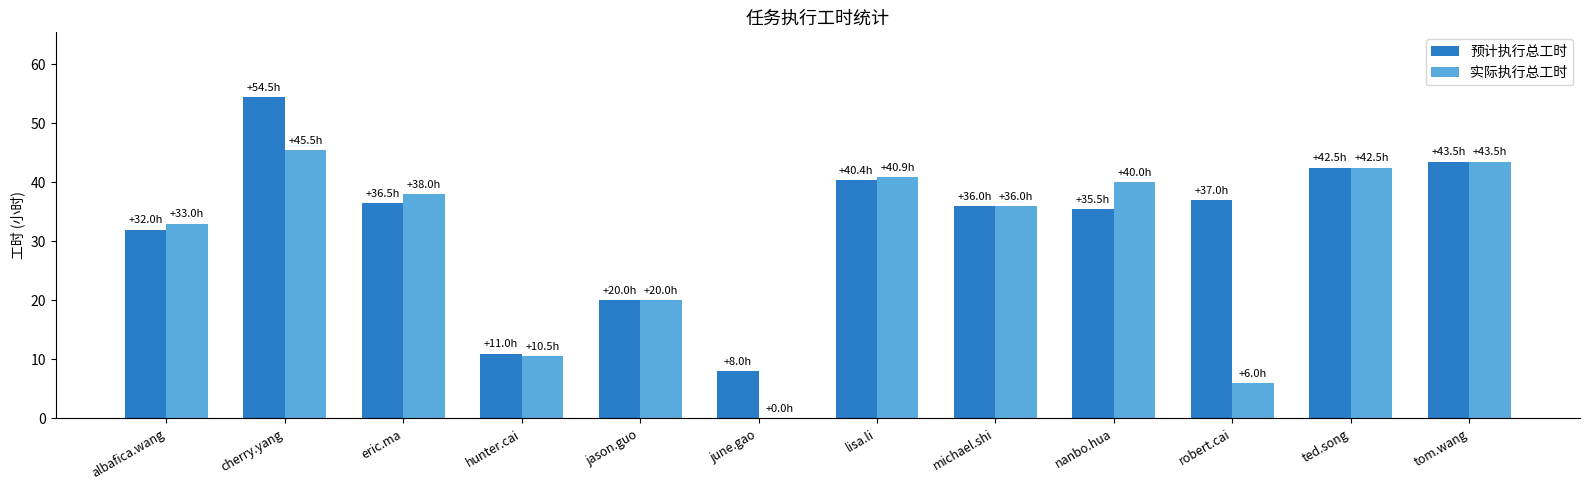

Reading left to right, list all the values displayed in this chart.

预计执行总工时: albafica.wang=32.0	cherry.yang=54.5	eric.ma=36.5	hunter.cai=11.0	jason.guo=20.0	june.gao=8.0	lisa.li=40.4	michael.shi=36.0	nanbo.hua=35.5	robert.cai=37.0	ted.song=42.5	tom.wang=43.5
实际执行总工时: albafica.wang=33.0	cherry.yang=45.5	eric.ma=38.0	hunter.cai=10.5	jason.guo=20.0	june.gao=0.0	lisa.li=40.9	michael.shi=36.0	nanbo.hua=40.0	robert.cai=6.0	ted.song=42.5	tom.wang=43.5